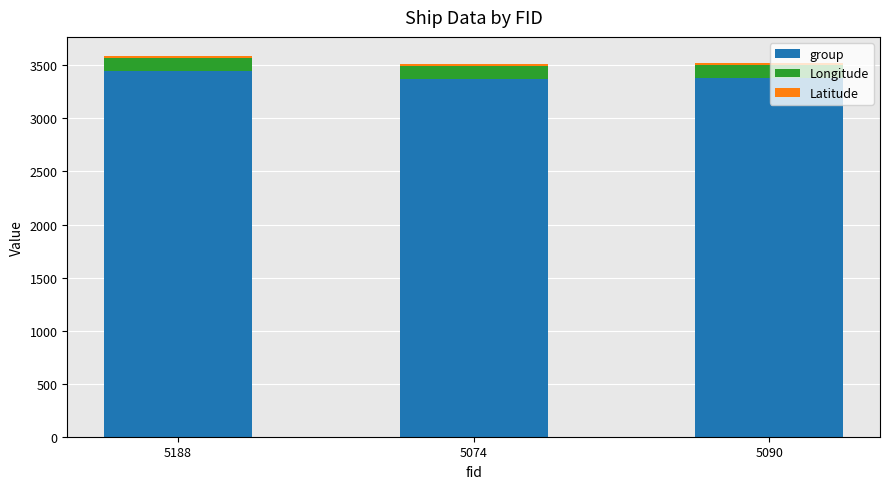

How many bars are there in total?

3